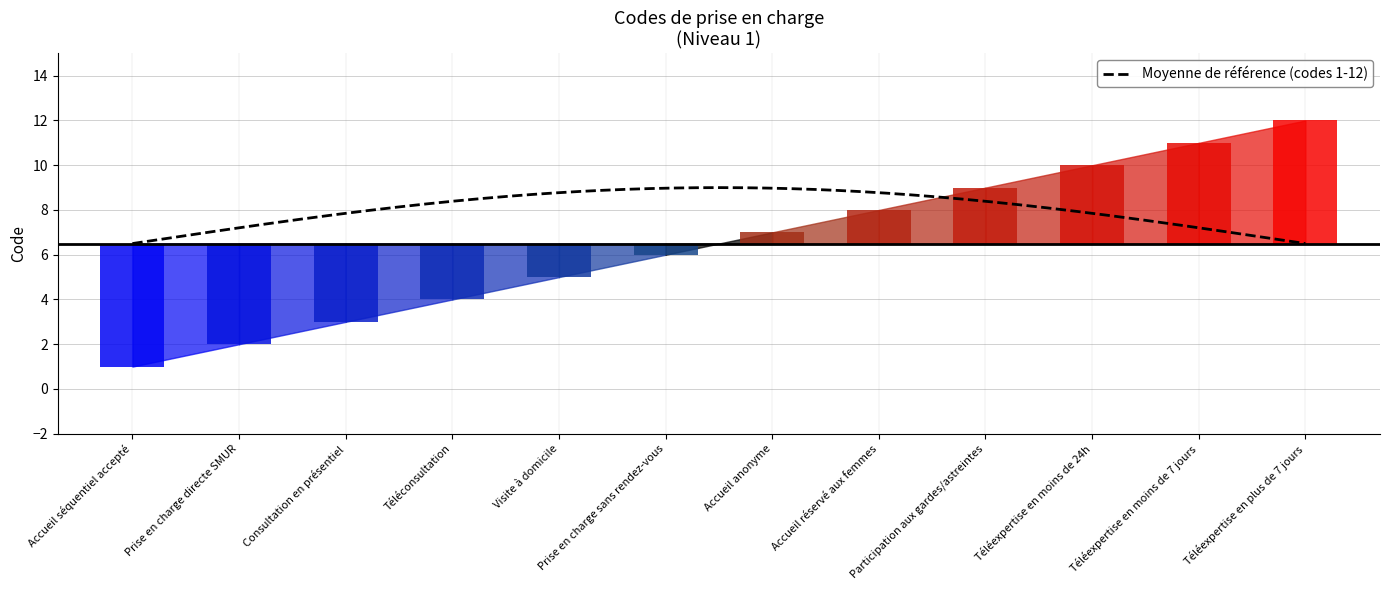

Count the number of values greater than 7.

5